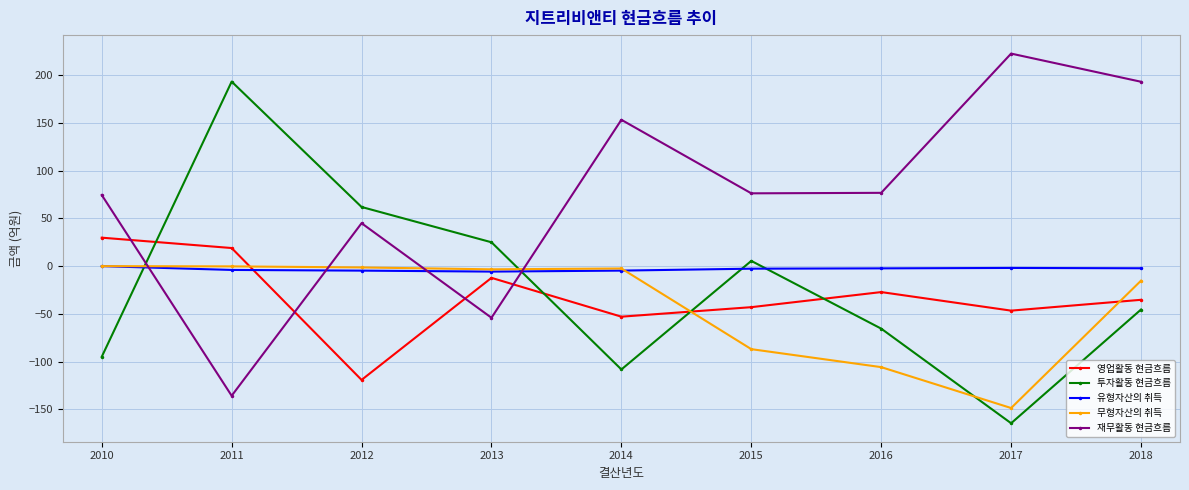

Which category has the lowest value in the 재무활동 현금흐름 series?

2011